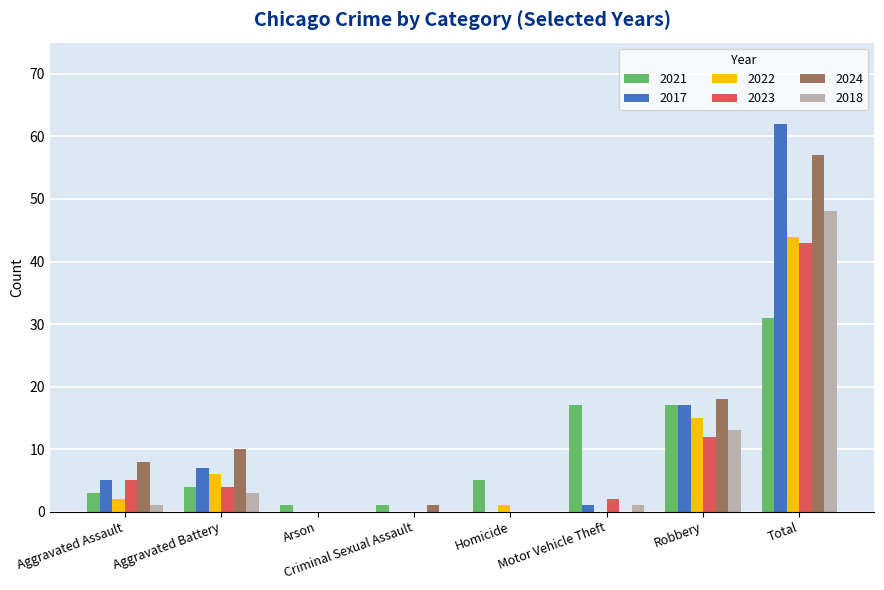

At which category is the sum across all series the highest?

Total